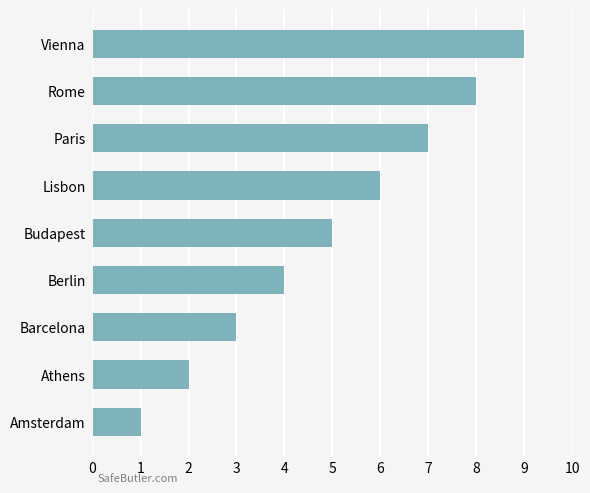

What is the change in value from Athens to Lisbon?

+4